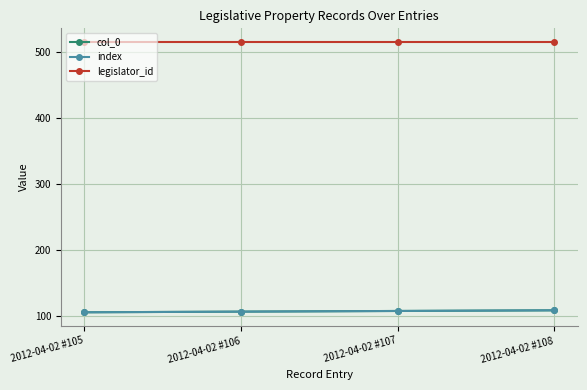

Does the chart have visible grid lines?

Yes